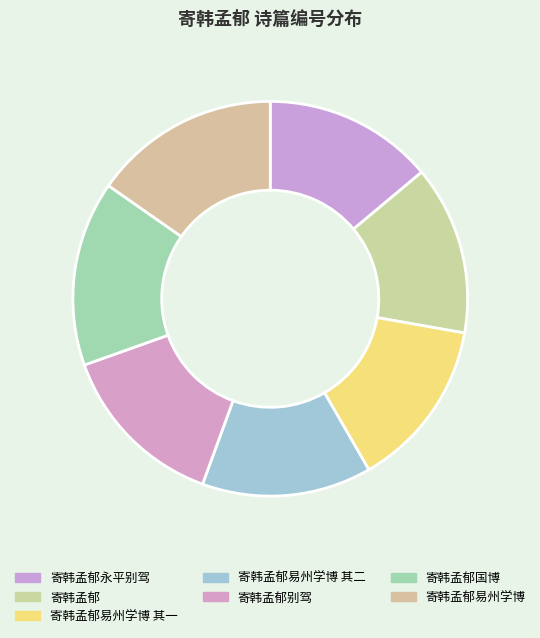

To the nearest percent, what is the combined percentage of 寄韩孟郁永平别驾 and 寄韩孟郁易州学博 其二?

28%